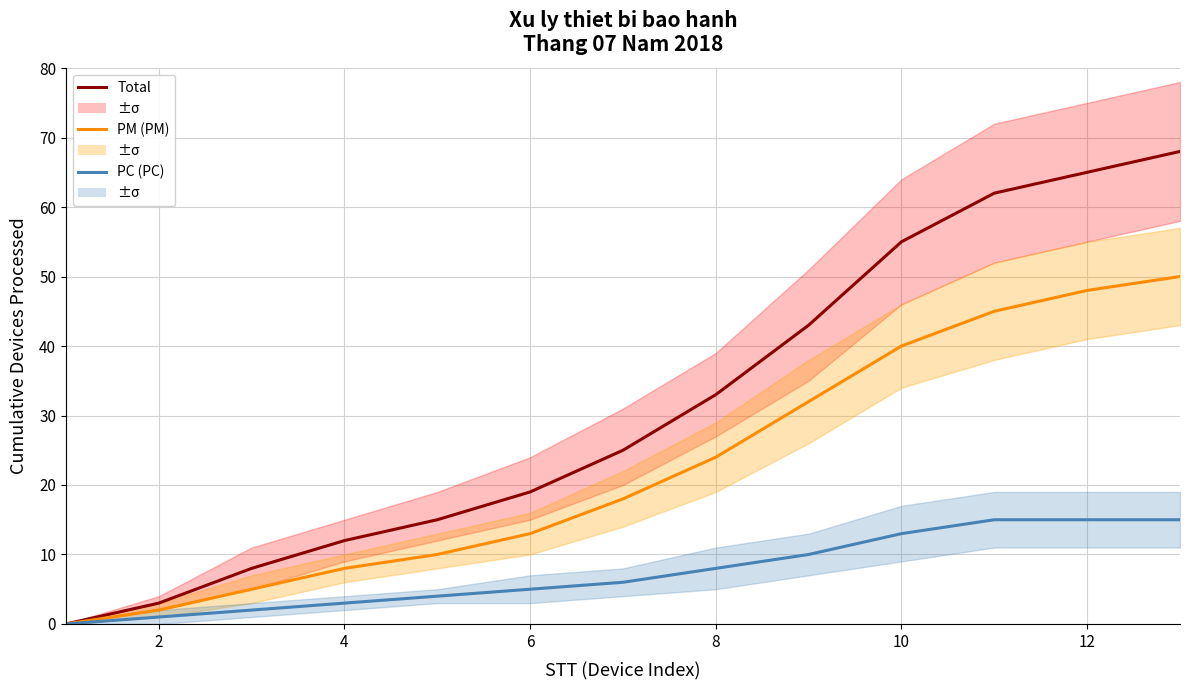

How many data points in PM (Phần mềm) are above 18?

6